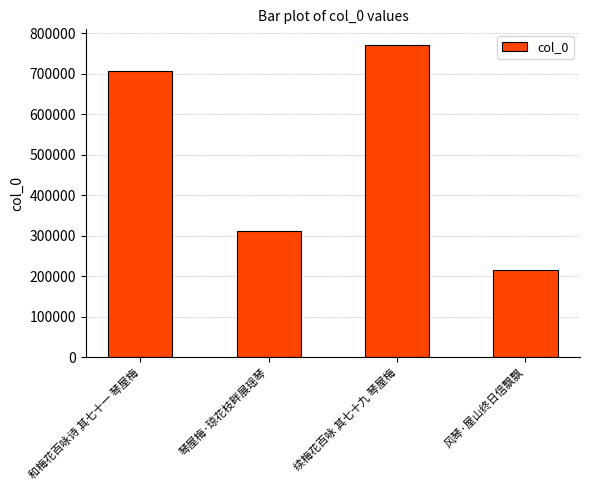

What is the minimum value shown in the chart?

215537